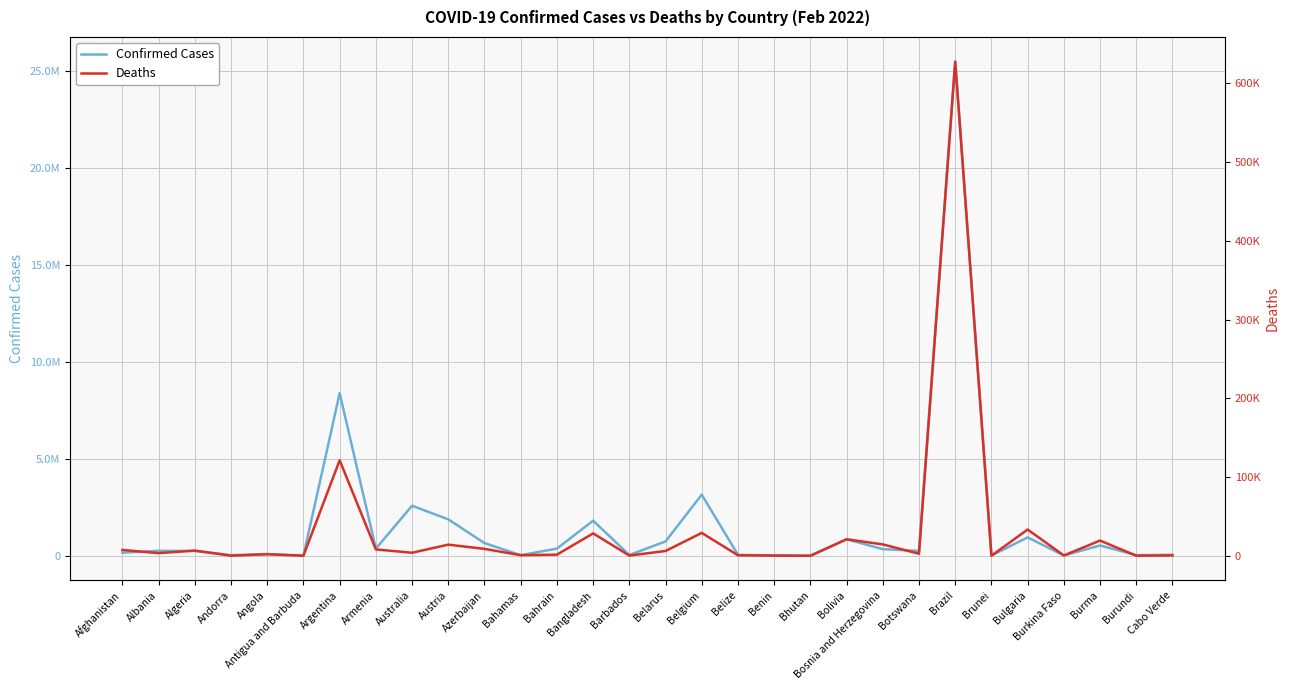

What is the total value across all series at Andorra?

36103